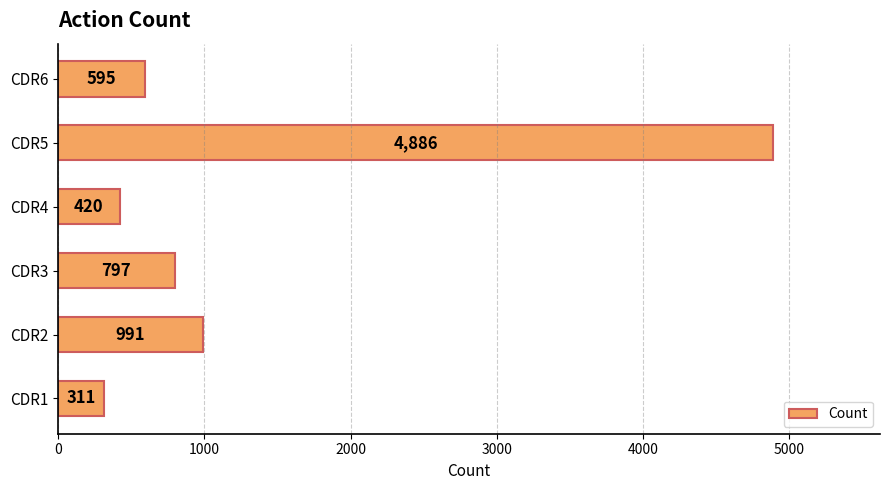

What is the difference between the maximum and minimum values?

4575